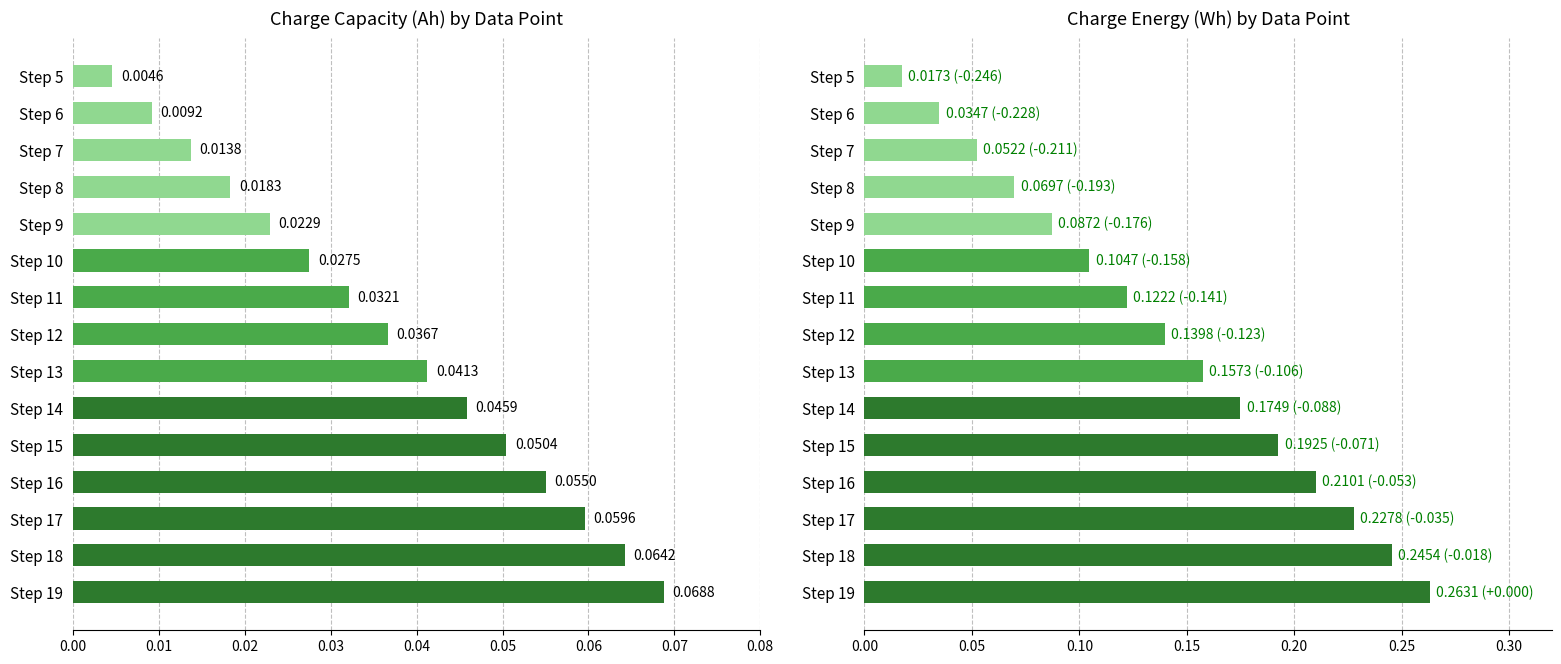

Reading left to right, extract all data points from this chart.

Charge_Capacity(Ah): 0.1	0.1	0.1	0.1	0.1	0.0	0.0	0.0	0.0	0.0	0.0	0.0	0.0	0.0	0.0
Charge_Energy(Wh): 0.3	0.2	0.2	0.2	0.2	0.2	0.2	0.1	0.1	0.1	0.1	0.1	0.1	0.0	0.0